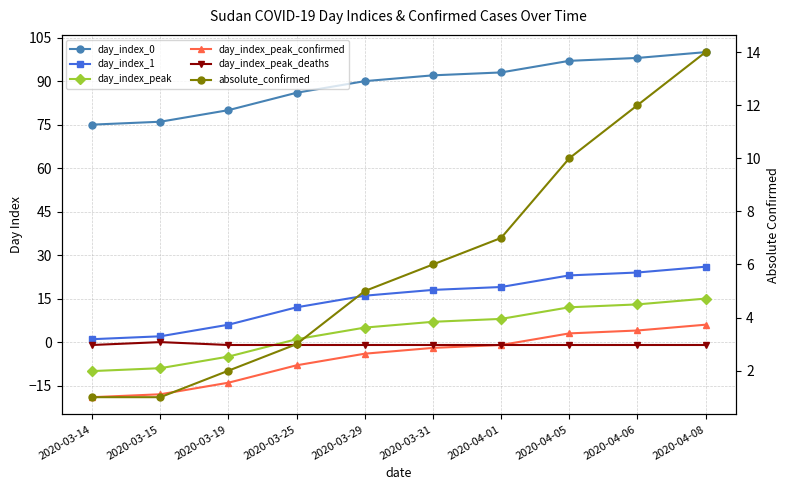

True or false: day_index_0 has a value of 31 at 2020-03-15.

False